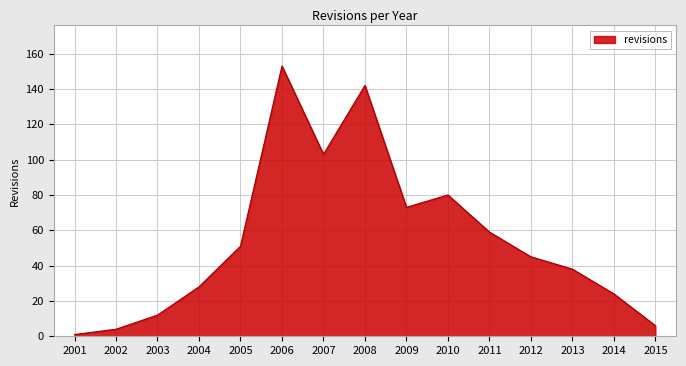

What is the approximate value at 2002?

4